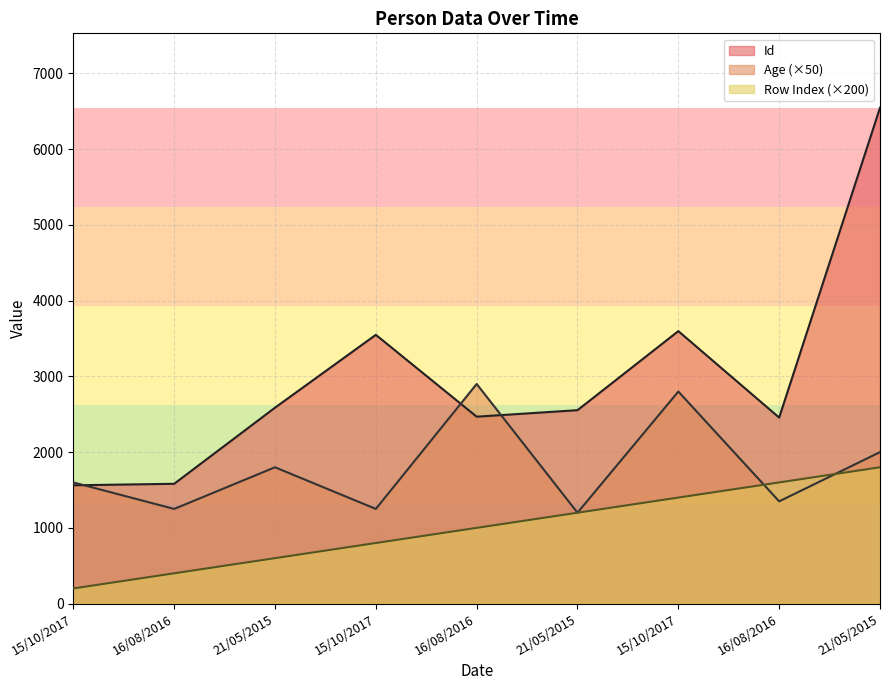

What are all the series names shown in the legend?

Id, Age (×50), Row Index (×200)